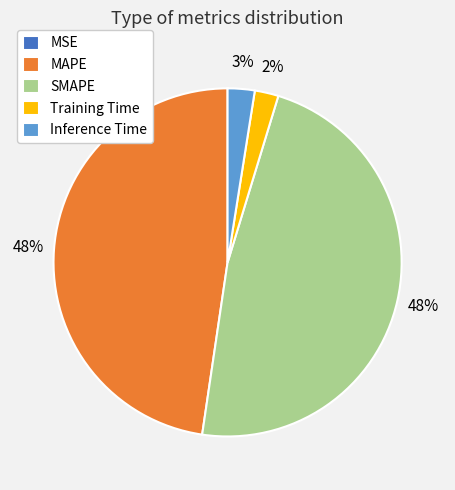

The Training Time slice represents 2% of the pie. True or false?

True